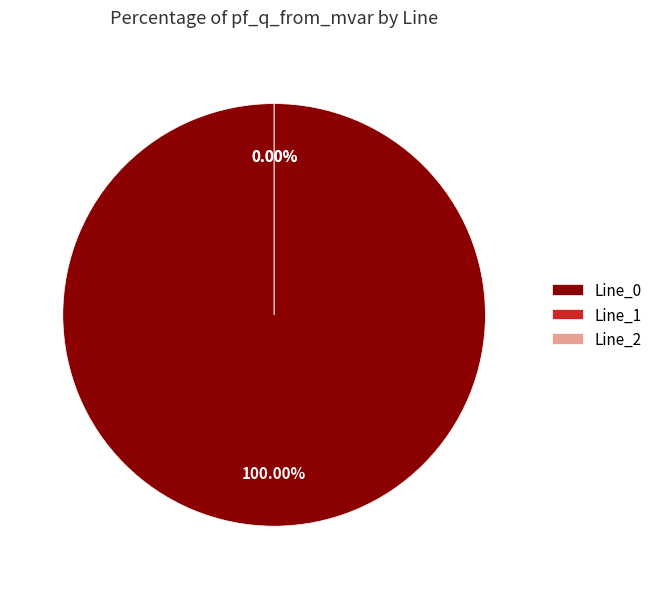

Is there a majority slice in this chart?

Yes